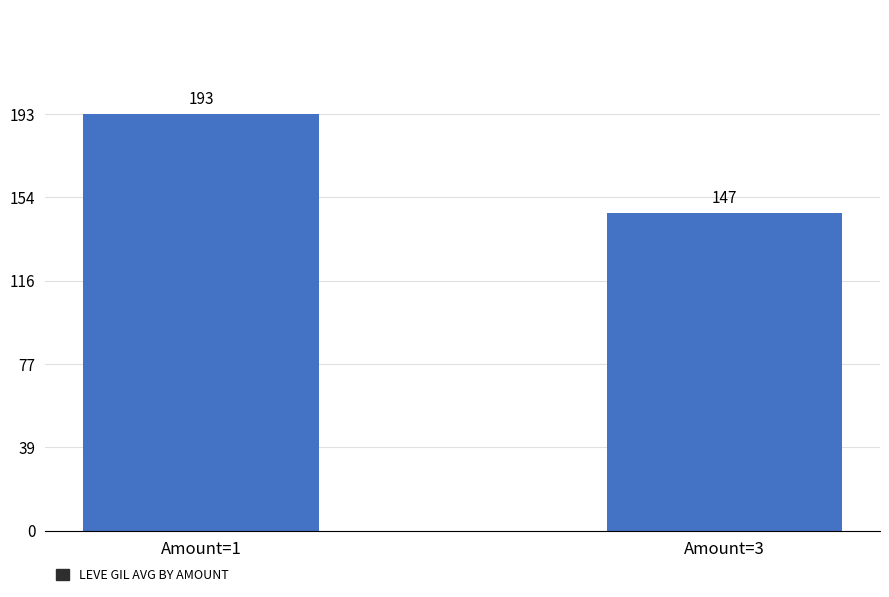

Where does the data first go above 192?

Amount=1